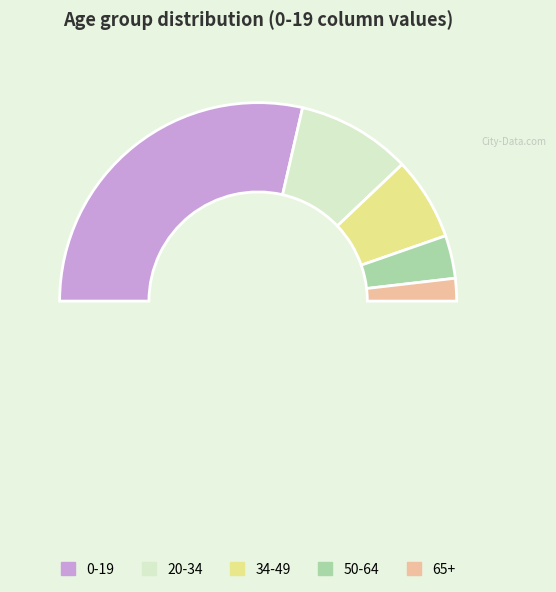

How many slices are in this pie chart?

6